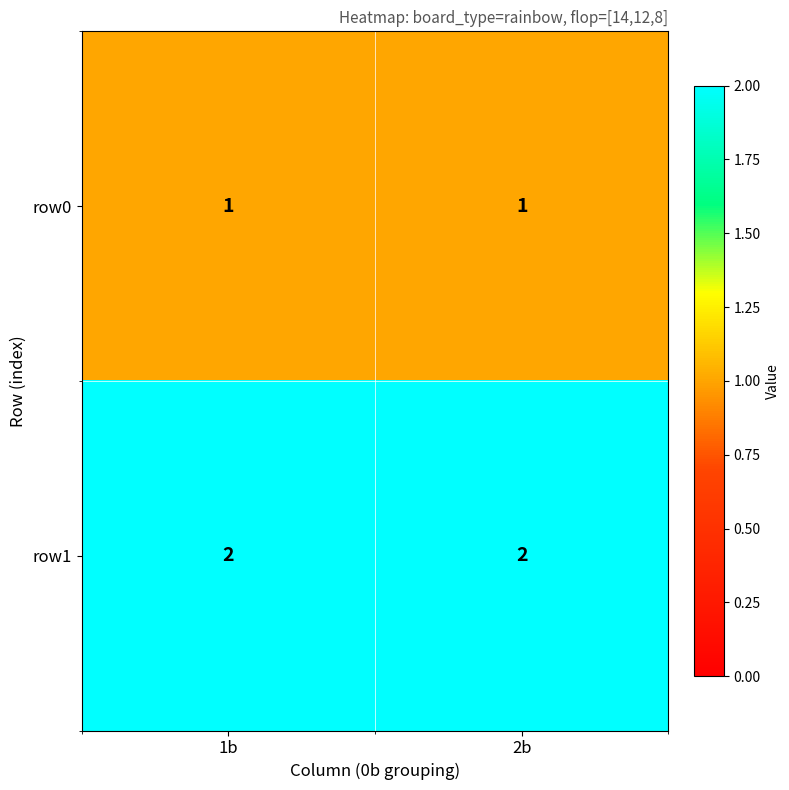

The row0 series shows 2 at 1b. True or false?

False